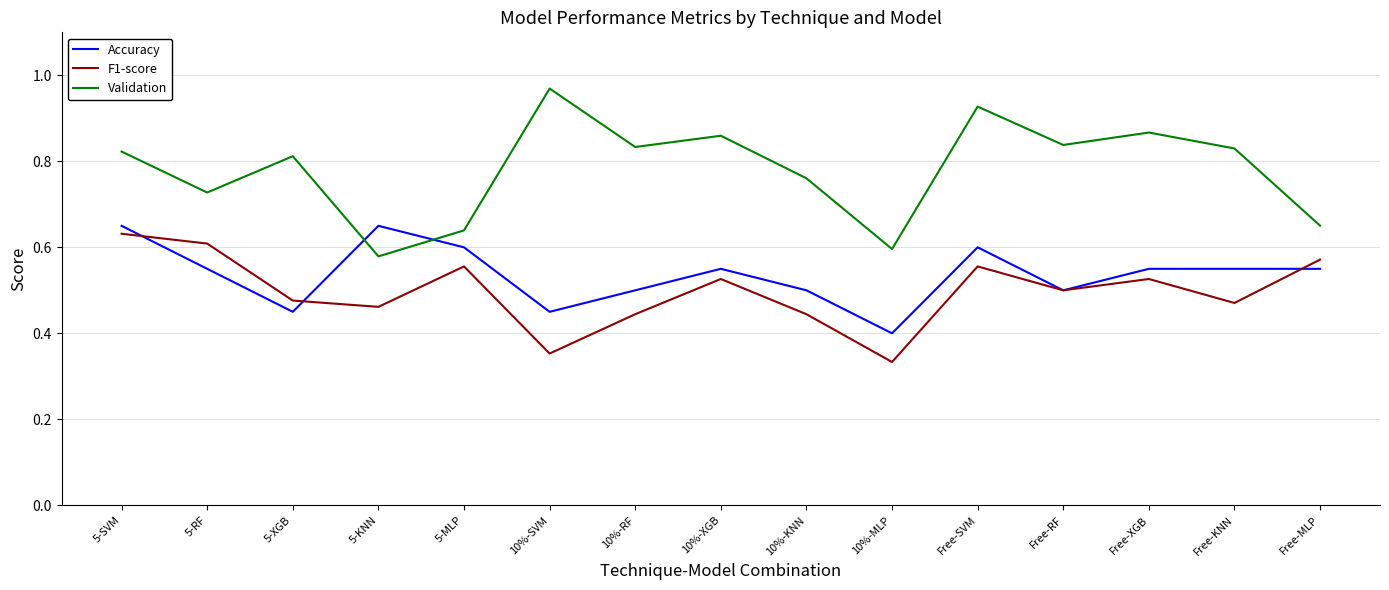

Is the value of Accuracy at Free-MLP greater than the value of Validation at 5-RF?

No